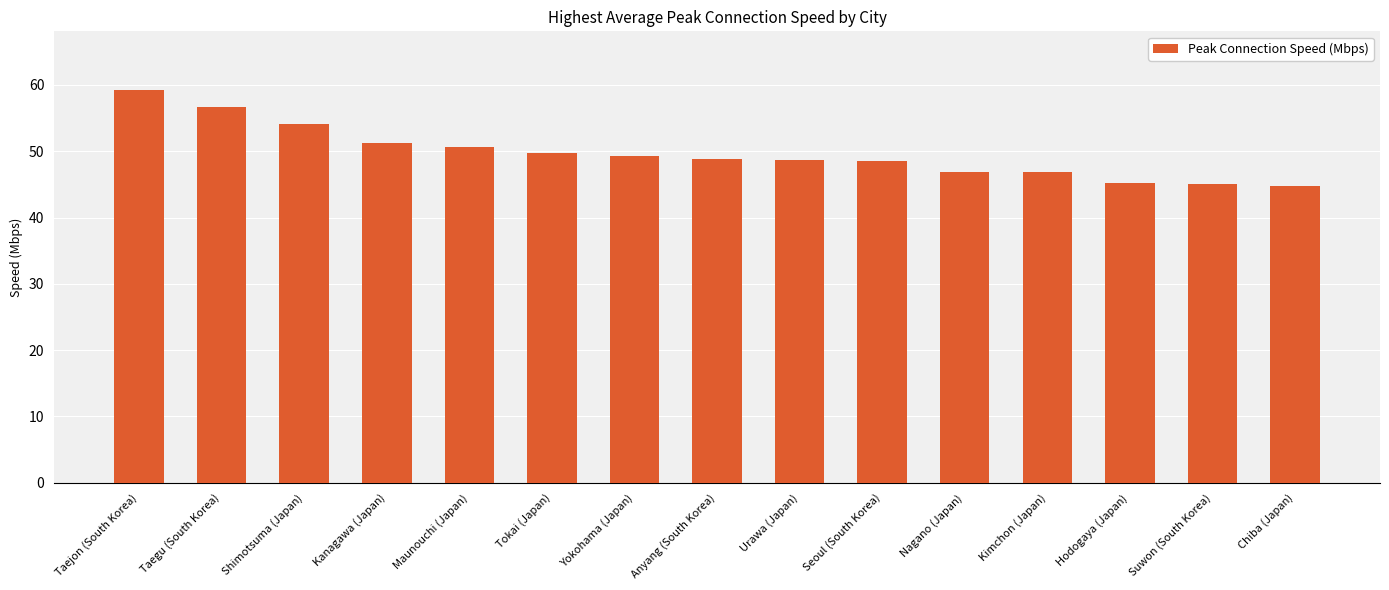

How many categories are shown in the chart?

15